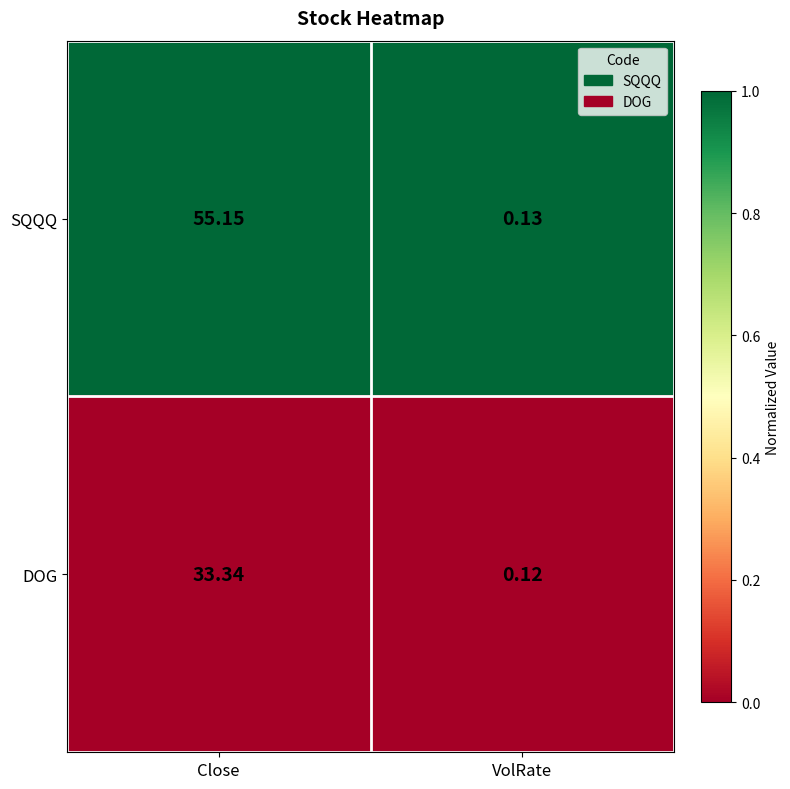

At which category is the sum across all series the highest?

Close